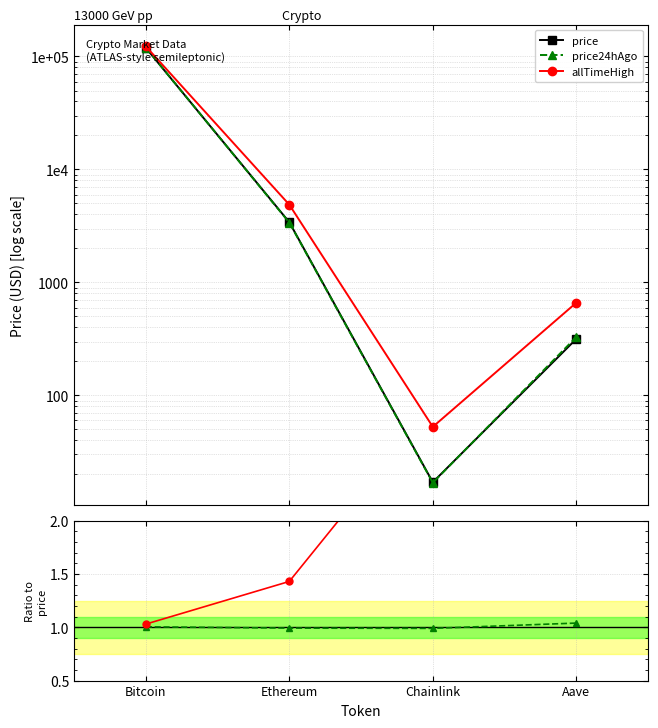

What is the sum of the price values at Chainlink and Ethereum?

3429.7